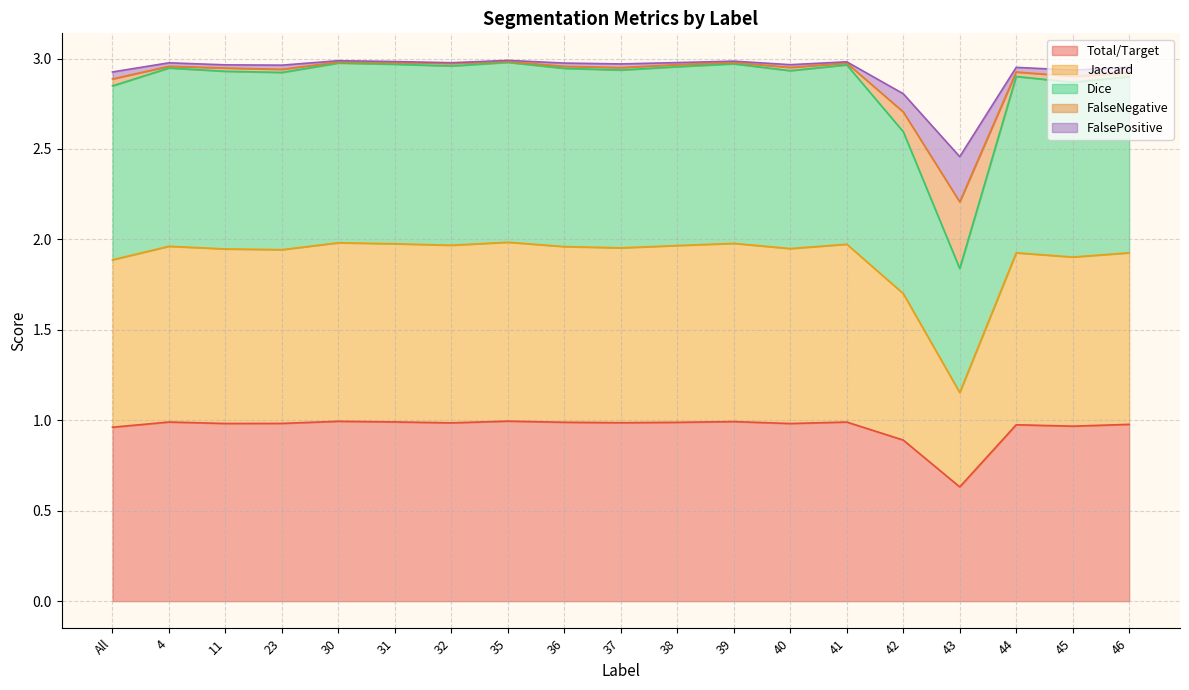

The Total/Target series shows 1.0 at 35. True or false?

True